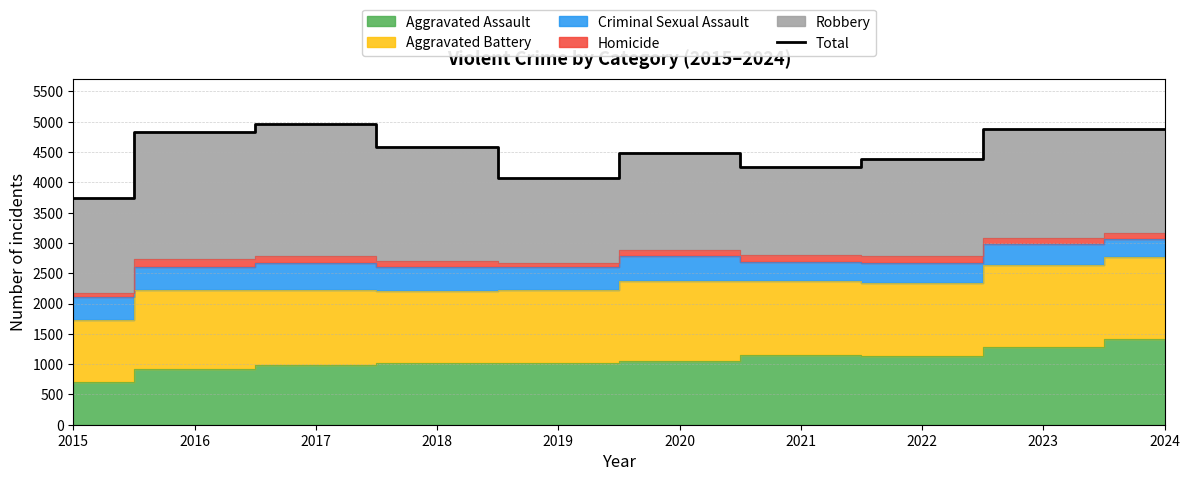

What is the value of the 9th point from the left?

4886